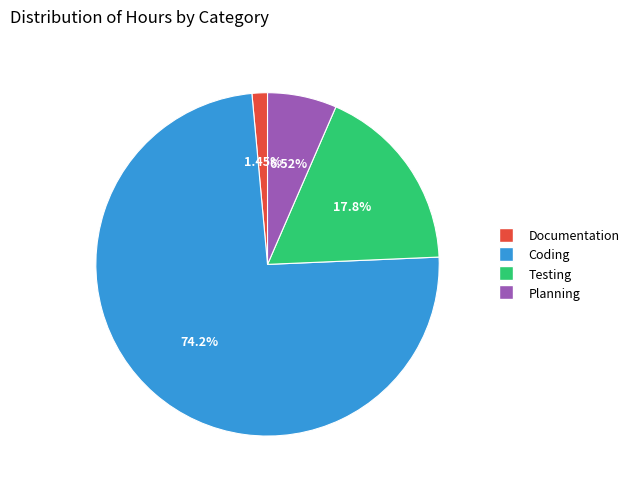

The Testing slice represents 6% of the pie. True or false?

False